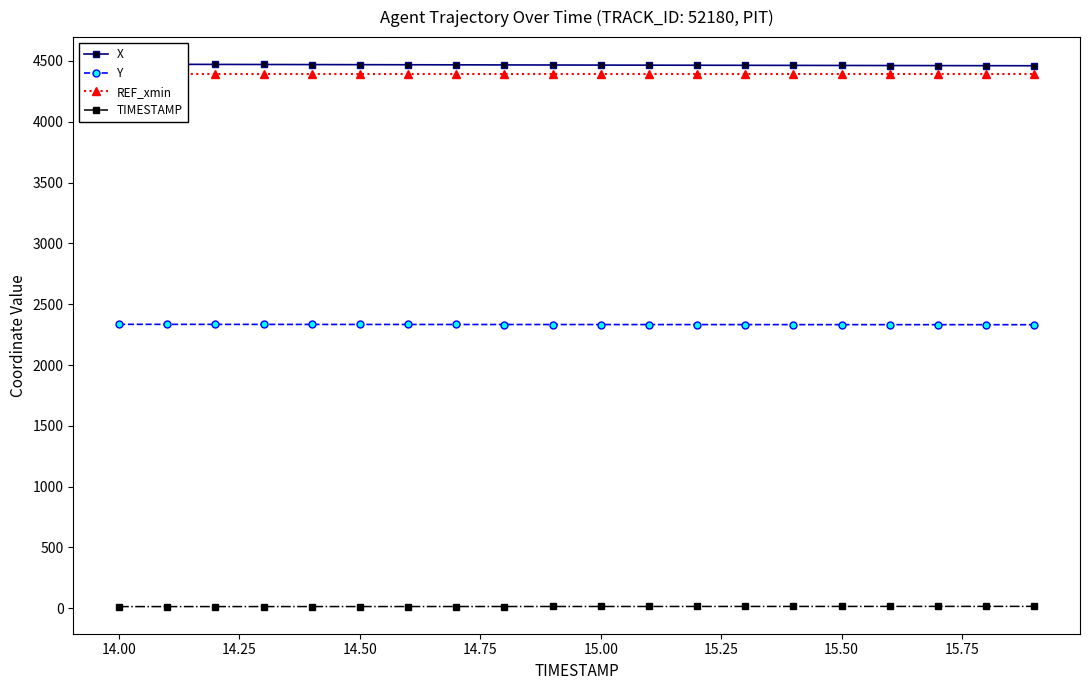

True or false: REF_xmin has more than 1 points higher than both neighbors.

False